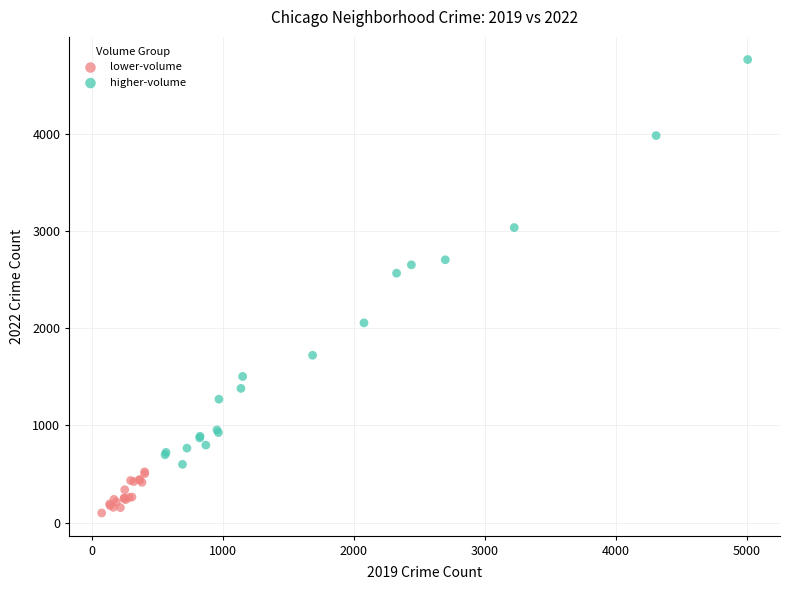

Which series contains the highest Y value?

higher-volume